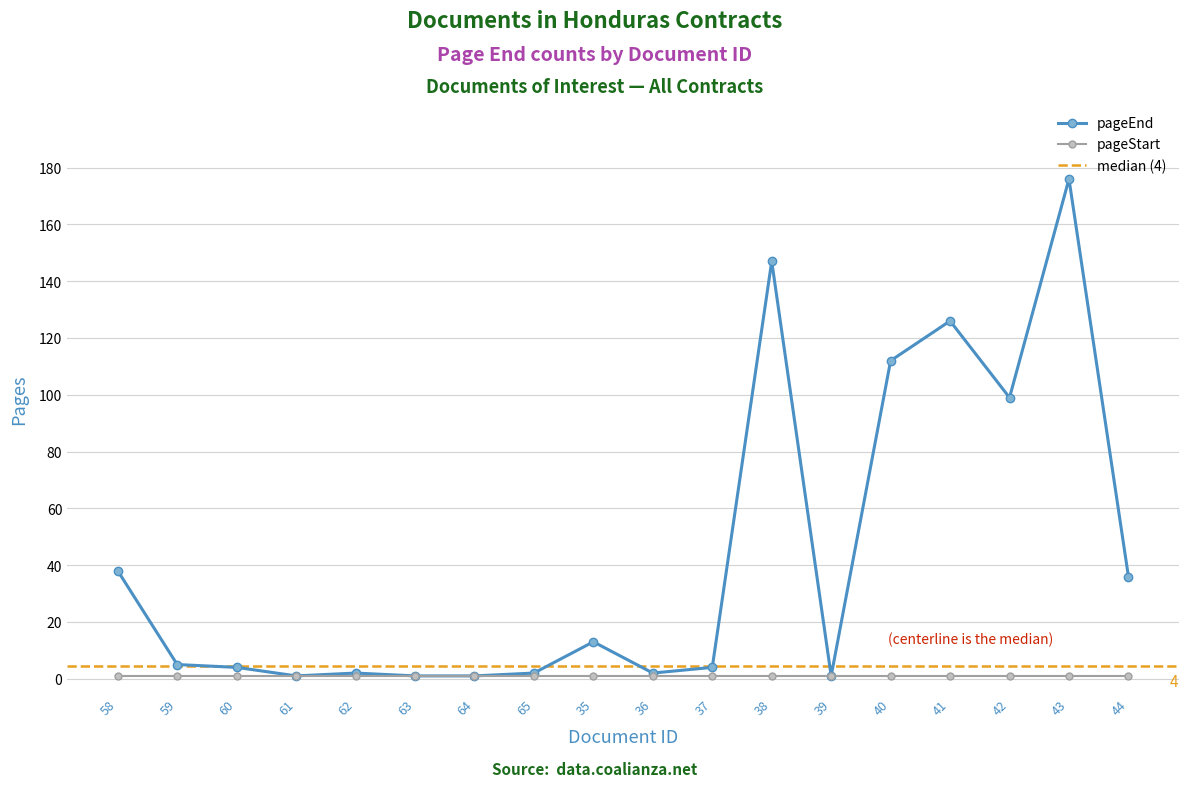

Where does the data first go above 5?

58